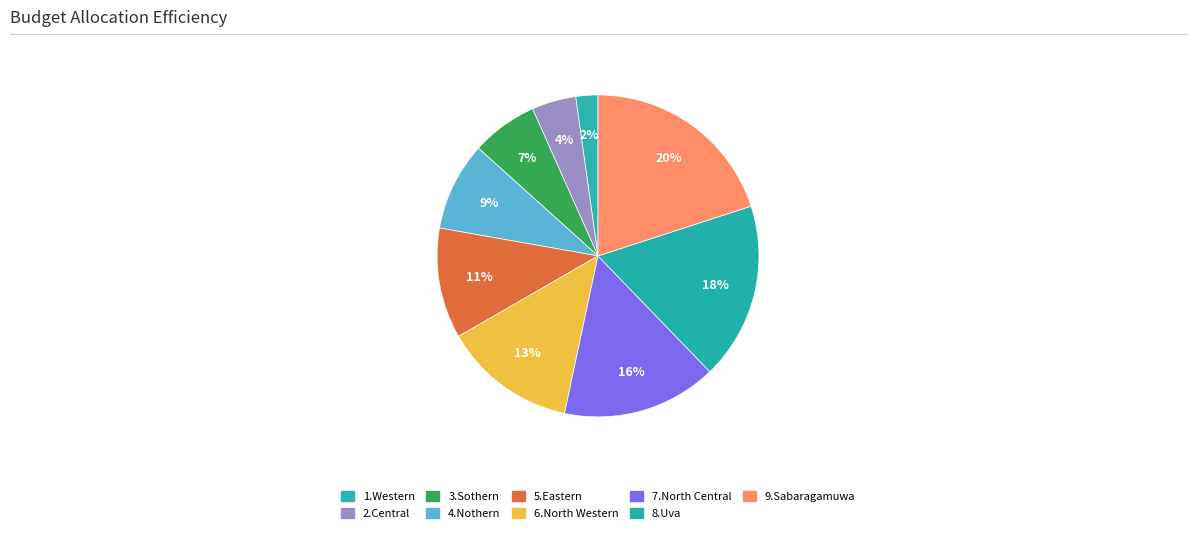

Is there any slice that represents more than half of the pie?

No